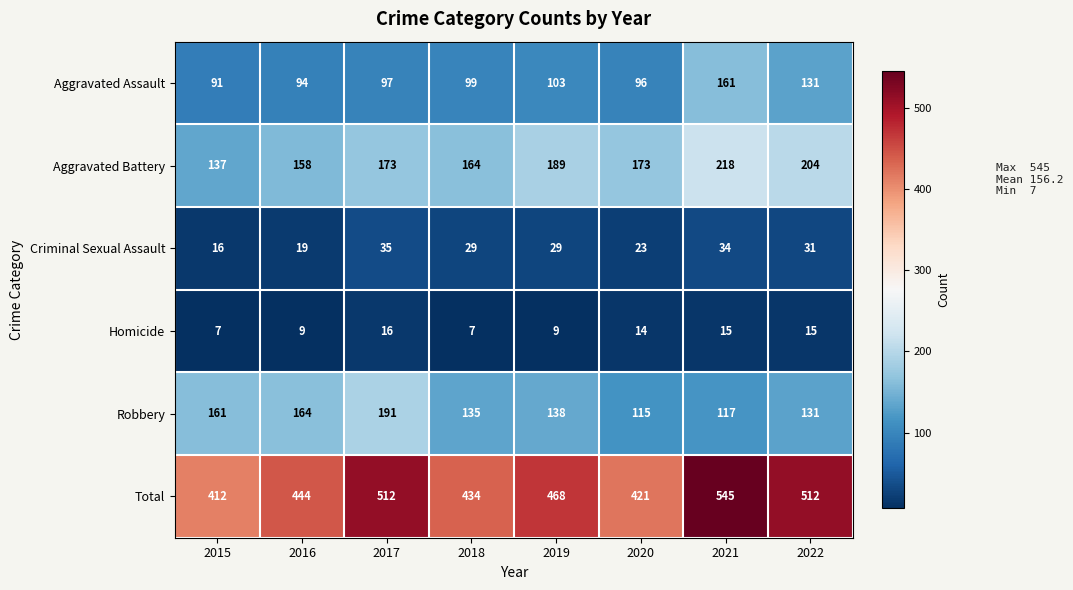

What is the sum of all Aggravated Battery values?

1416